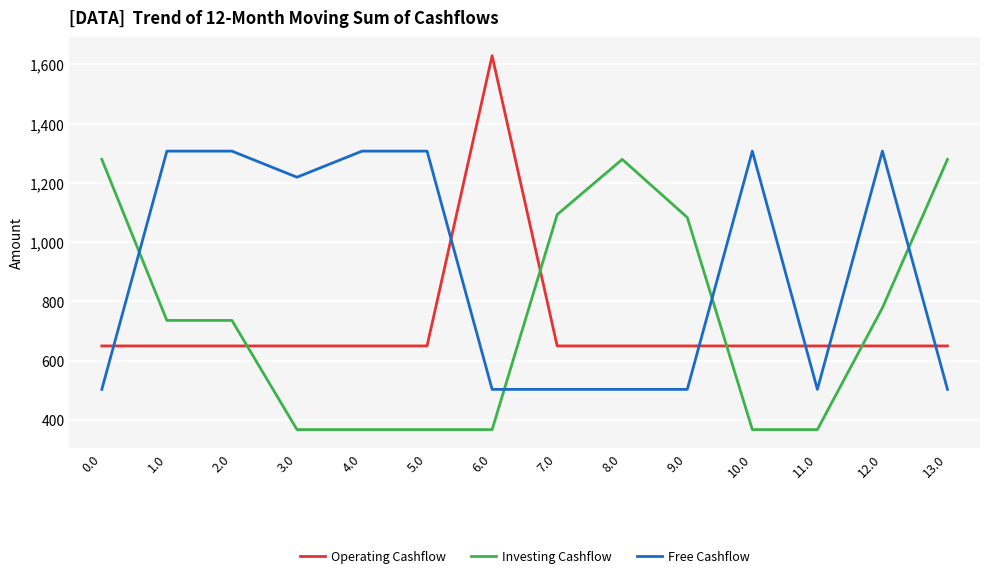

What are all the series names shown in the legend?

Operating Cashflow, Investing Cashflow, Free Cashflow